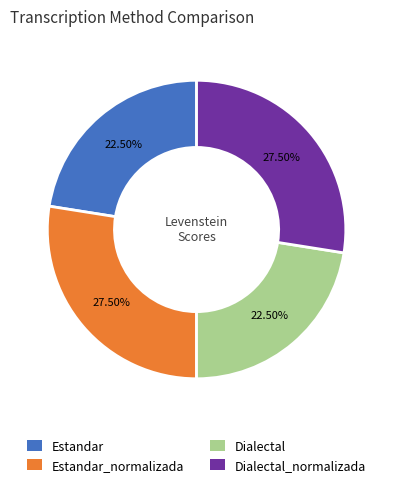

To the nearest percent, what is the difference between the largest and smallest slice percentages?

5%